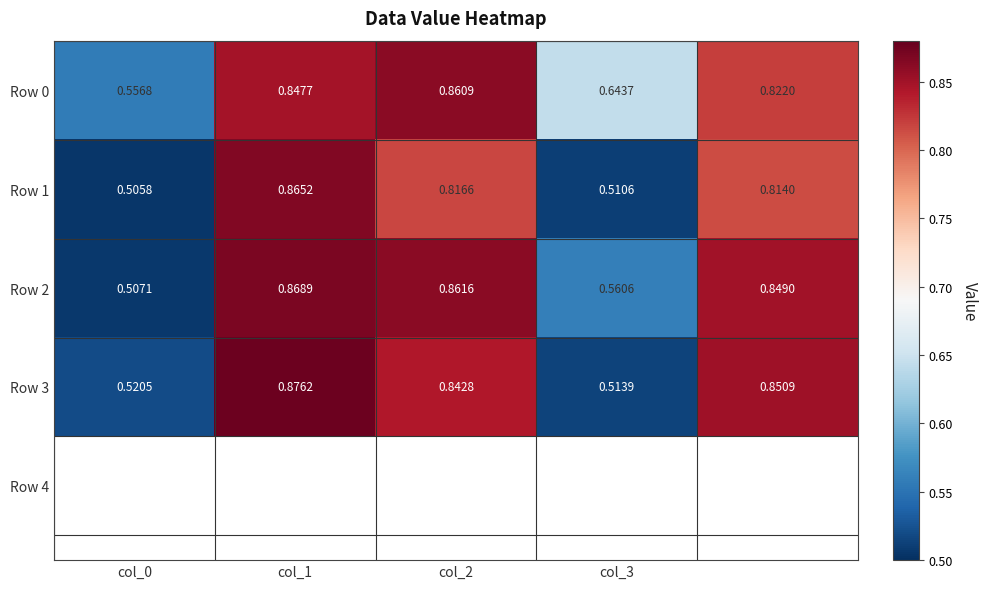

Reading left to right, list all the values displayed in this chart.

Row 0: 0.6	0.8	0.9	0.6	0.8
Row 1: 0.5	0.9	0.8	0.5	0.8
Row 2: 0.5	0.9	0.9	0.6	0.8
Row 3: 0.5	0.9	0.8	0.5	0.9